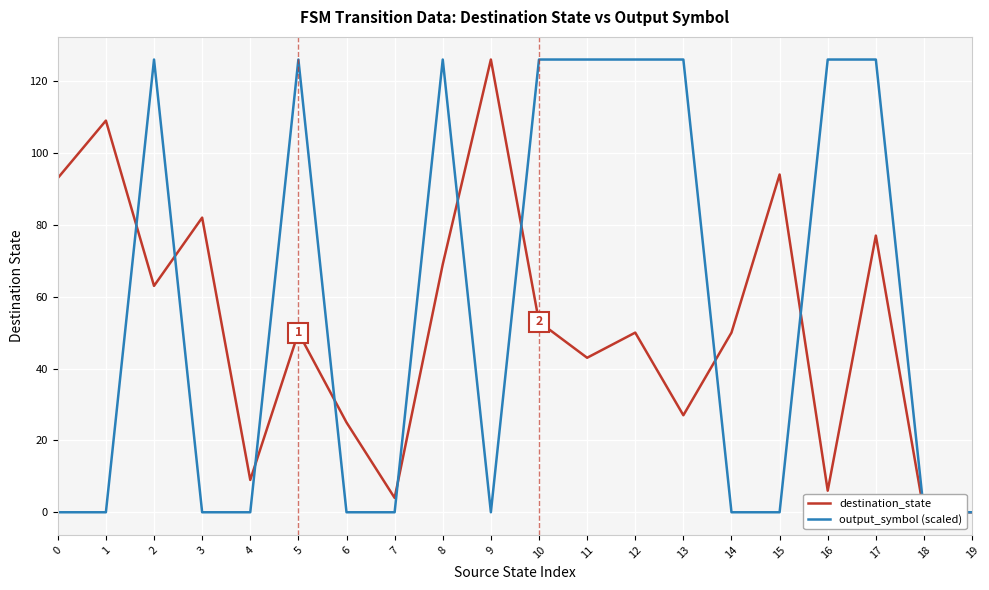

Reading left to right, transcribe all the data shown in this chart.

destination_state: 0=93	1=109	2=63	3=82	4=9	5=50	6=25	7=4	8=69	9=126	10=53	11=43	12=50	13=27	14=50	15=94	16=6	17=77	18=0	19=0
output_symbol (scaled): 0=0	1=0	2=126	3=0	4=0	5=126	6=0	7=0	8=126	9=0	10=126	11=126	12=126	13=126	14=0	15=0	16=126	17=126	18=0	19=0